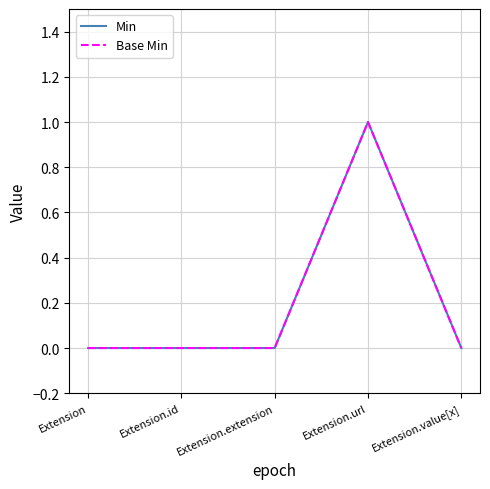

List the series in order of their peak value, highest first.

Min, Base Min